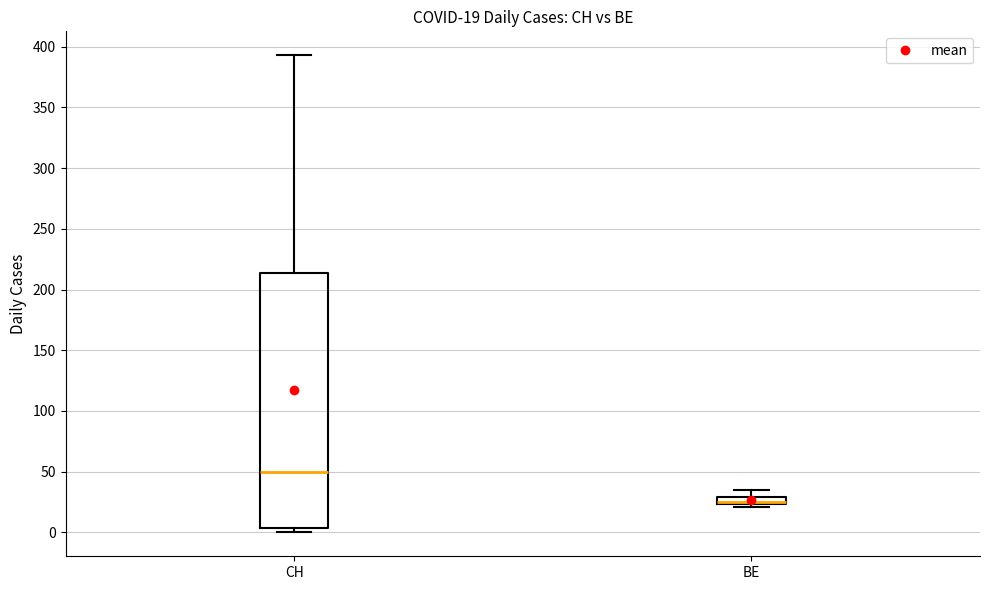

Which box has the highest median line?

CH